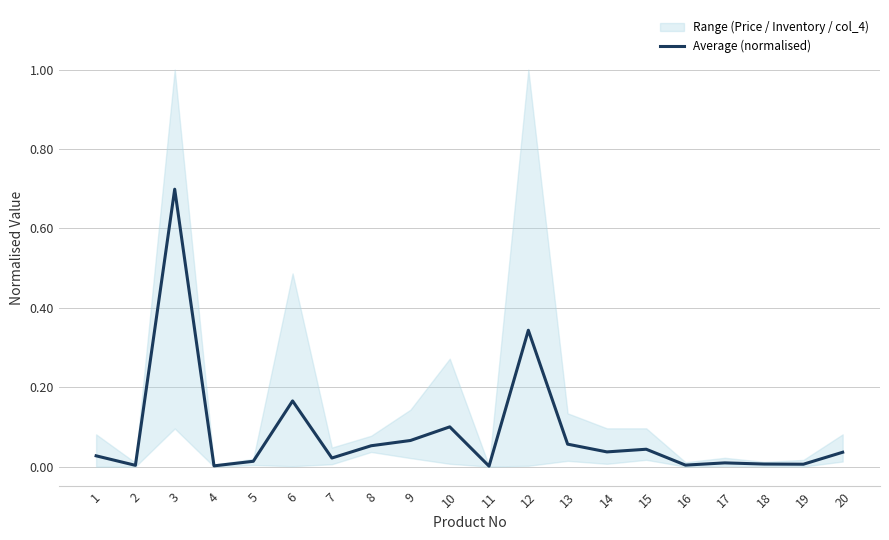

Where is the data nearest to the value 0?

11